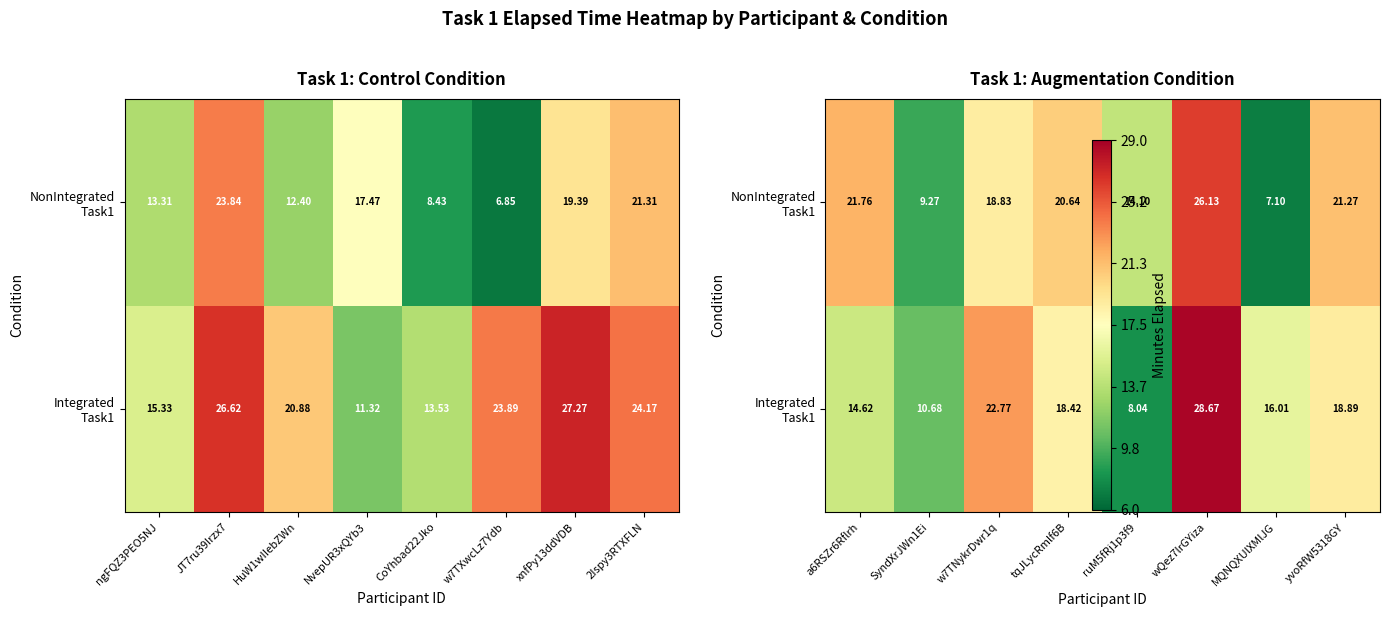

Which series has the largest total across all categories?

NonIntegrated Task1